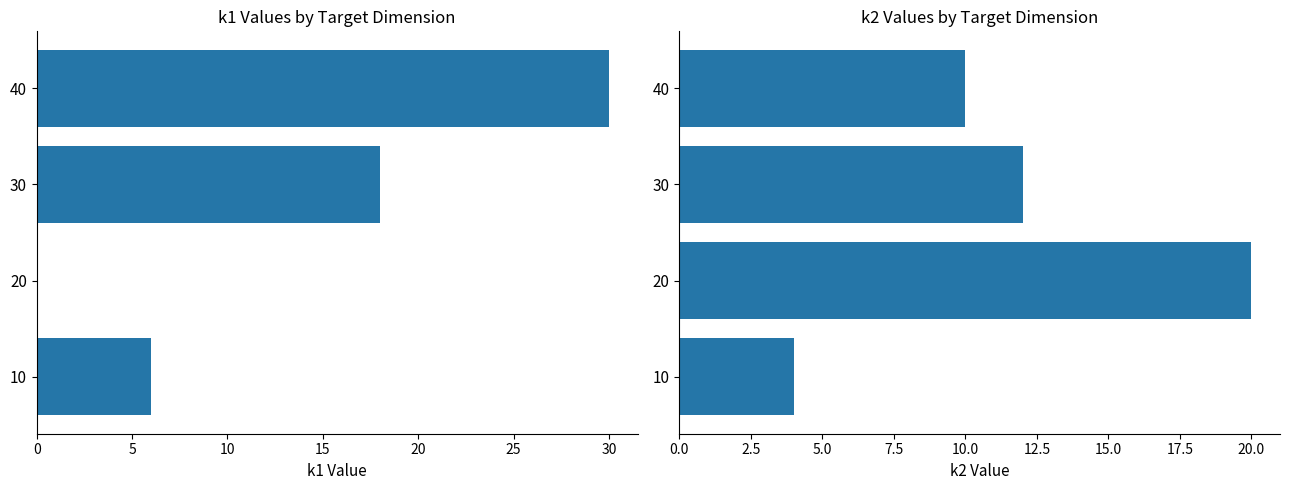

Rank the series by their average value, from highest to lowest.

k1, k2